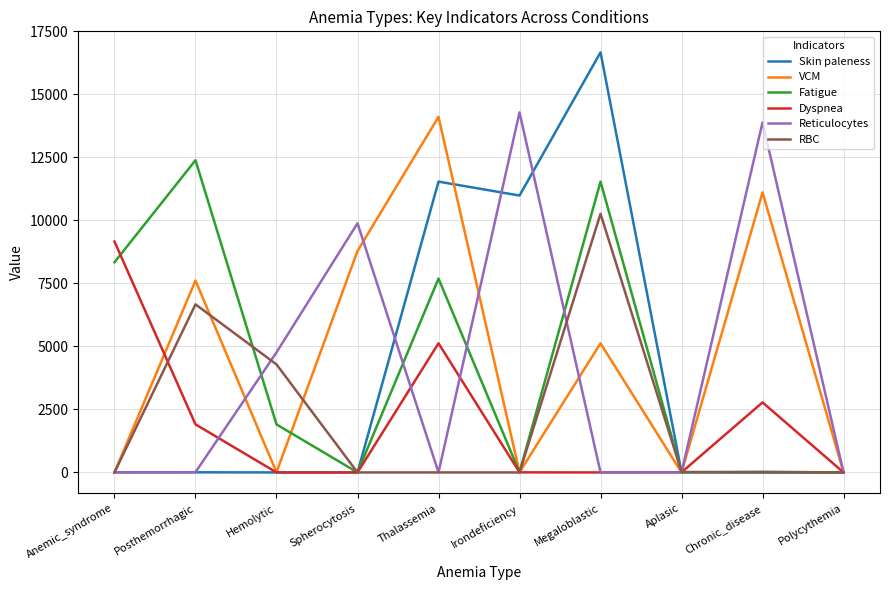

Between Spherocytosis and Chronic_disease, which series saw the biggest shift?

Reticulocytes